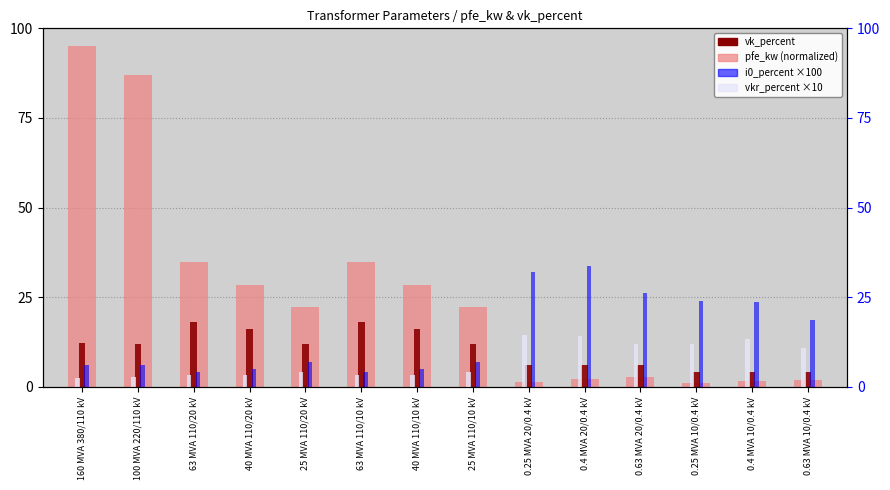

Between 100 MVA 220/110 kV and 40 MVA 110/20 kV, which series saw the biggest shift?

pfe_kw (normalized)